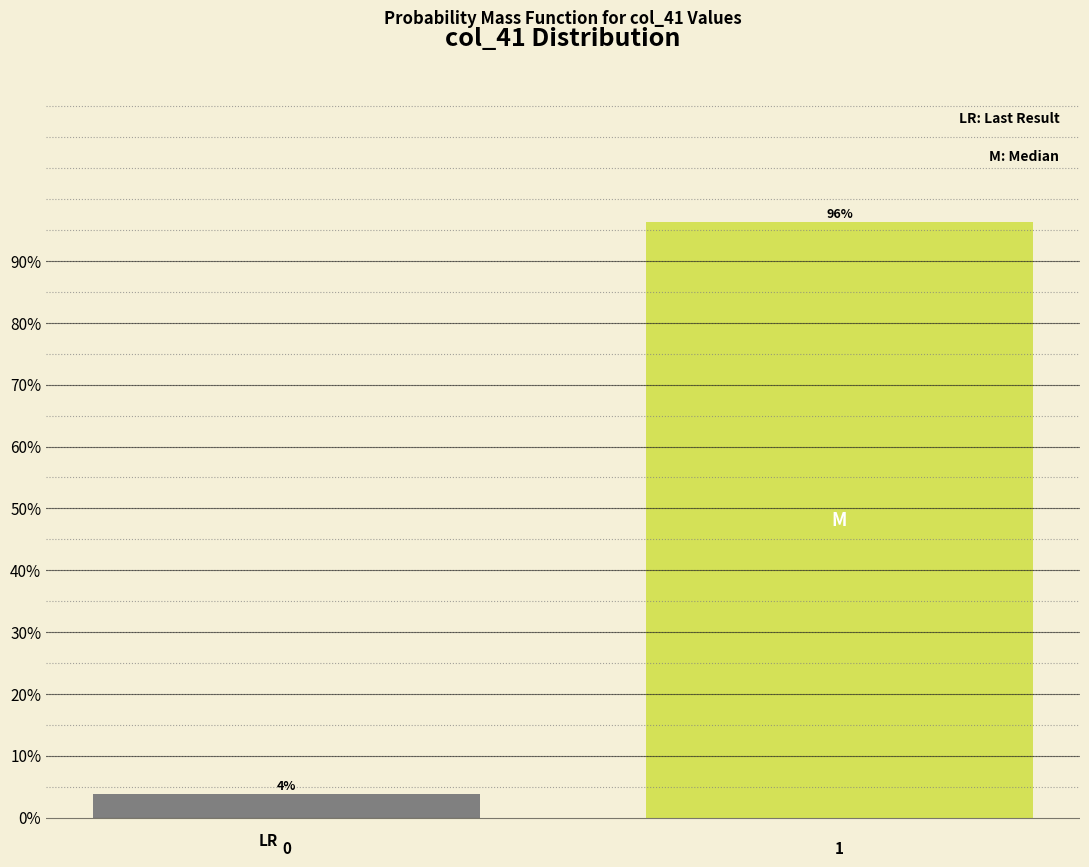

List the labels in order of value, largest first.

1, 0